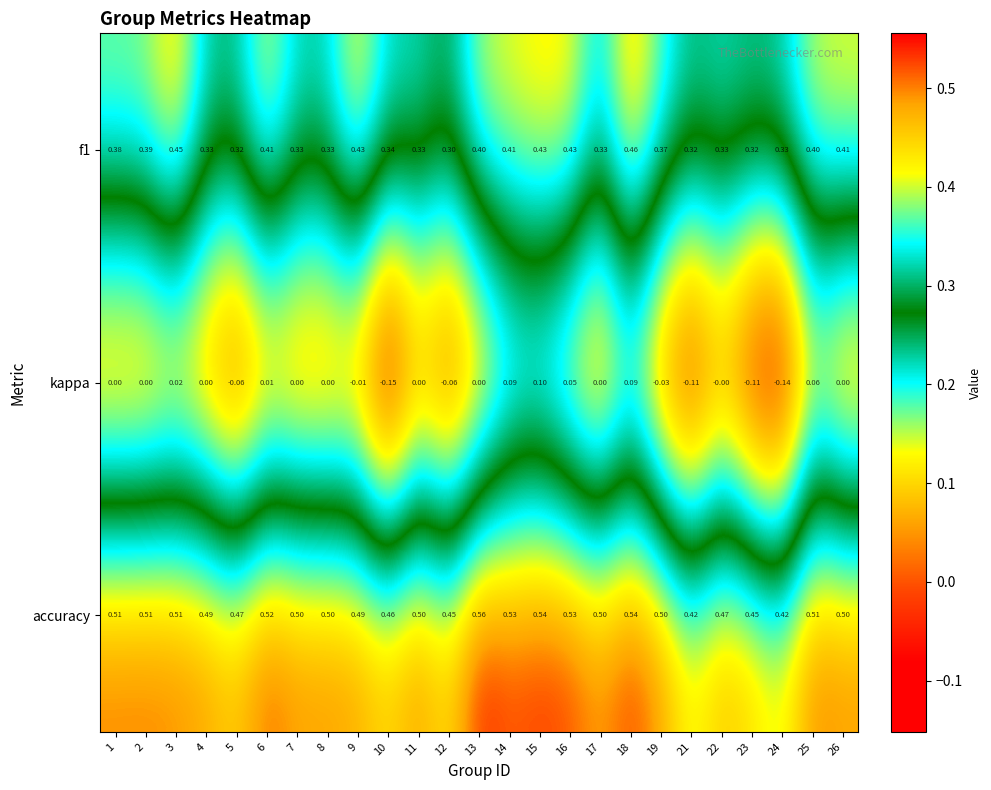

Which series has the largest total across all categories?

accuracy